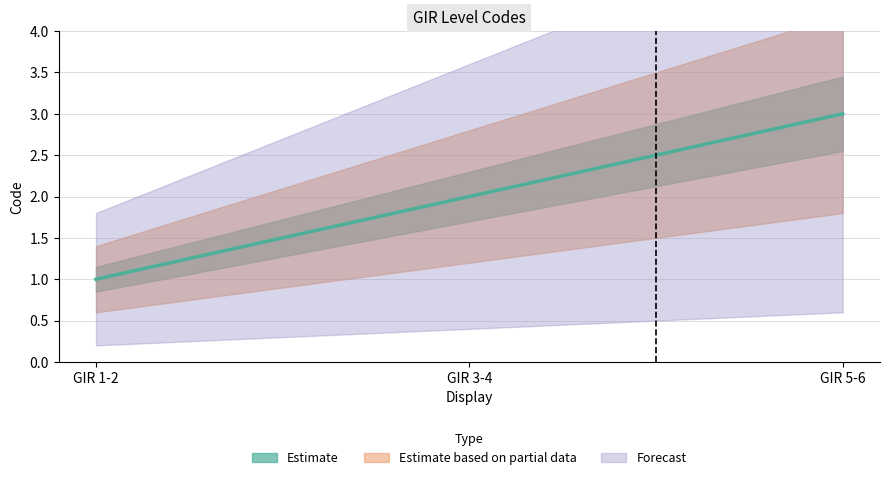

Is it true that the value at GIR 5-6 is 3?

True